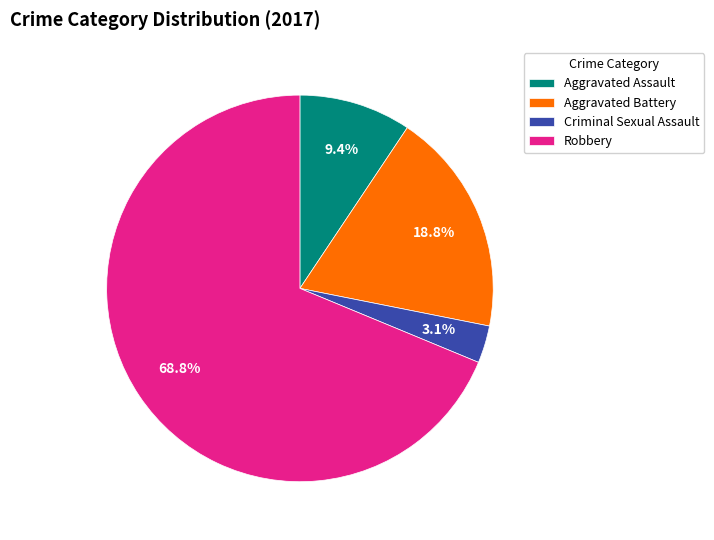

To the nearest percent, what is the difference between the largest and smallest slice percentages?

66%